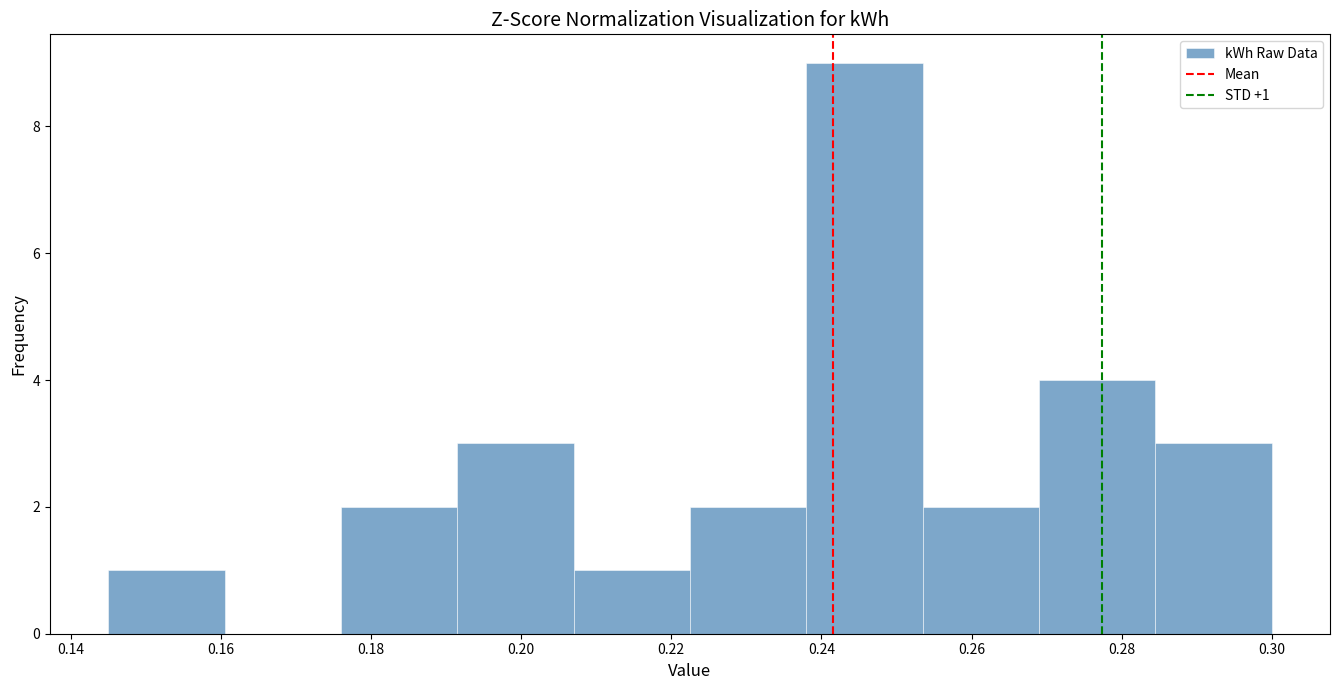

Over which range of the x-axis is the bar tallest?

0.238 to 0.254